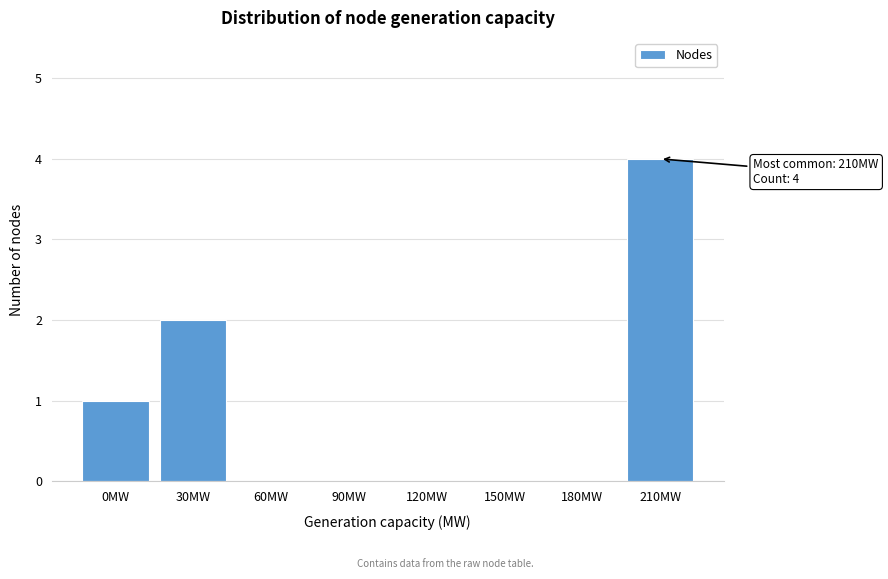

Reading right to left, extract all data points from this chart.

210MW=4	180MW=0	150MW=0	120MW=0	90MW=0	60MW=0	30MW=2	0MW=1